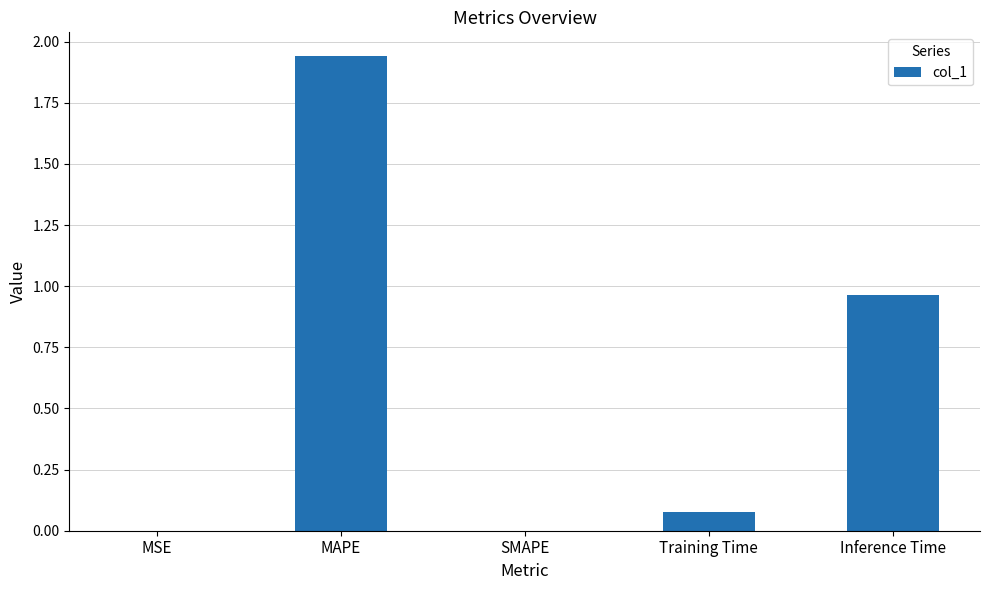

What is the sum of all values?

3.0